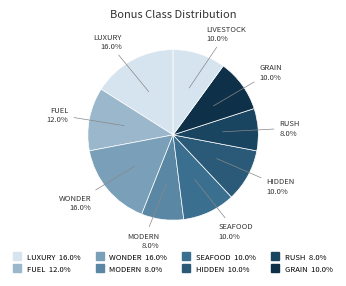

How many segments does this pie chart have?

9